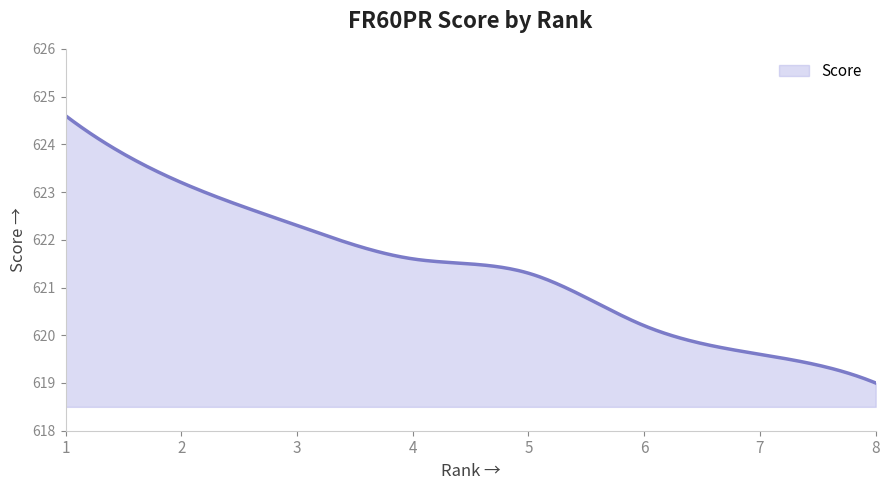

What is the minimum value shown in the chart?

619.0